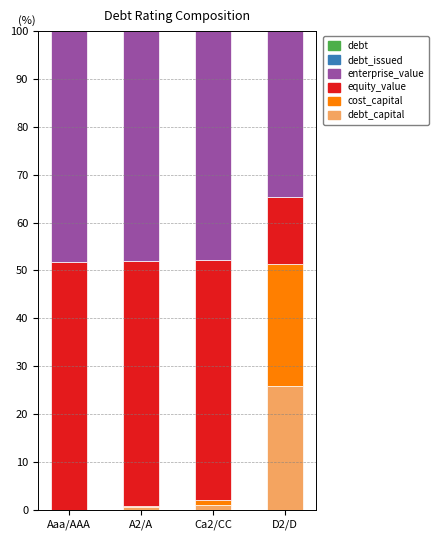

What is the sum of all debt values?

27.4